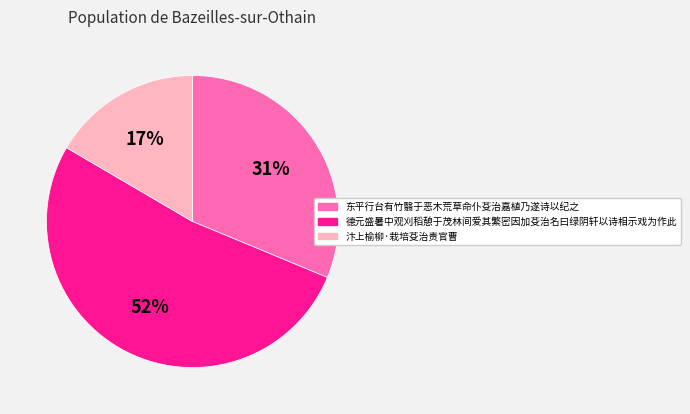

To the nearest percent, what is the average slice percentage?

33%